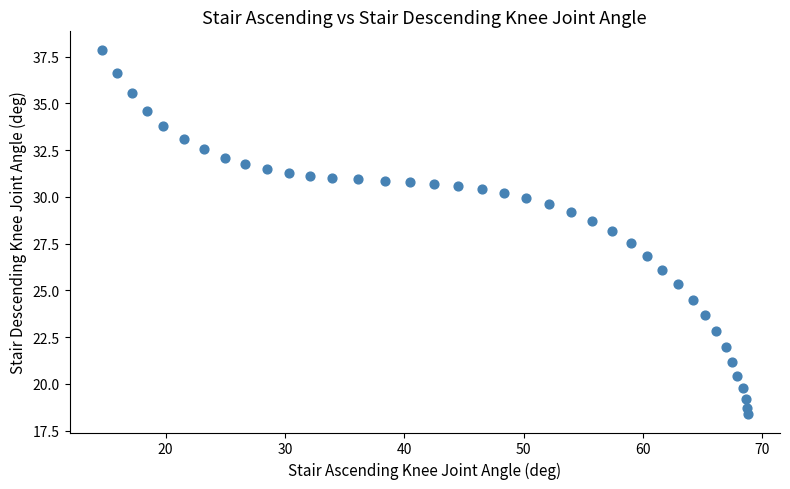

What is the range of X values (max minus min)?

54.1